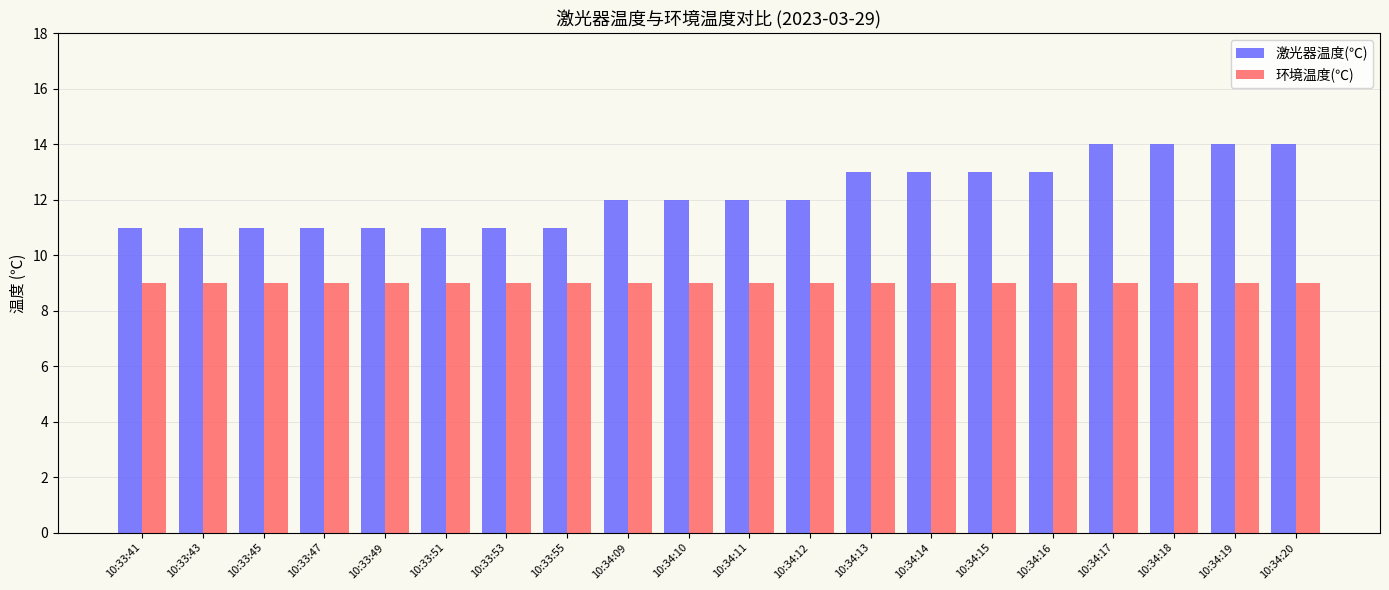

What is the minimum value shown in the chart?

9